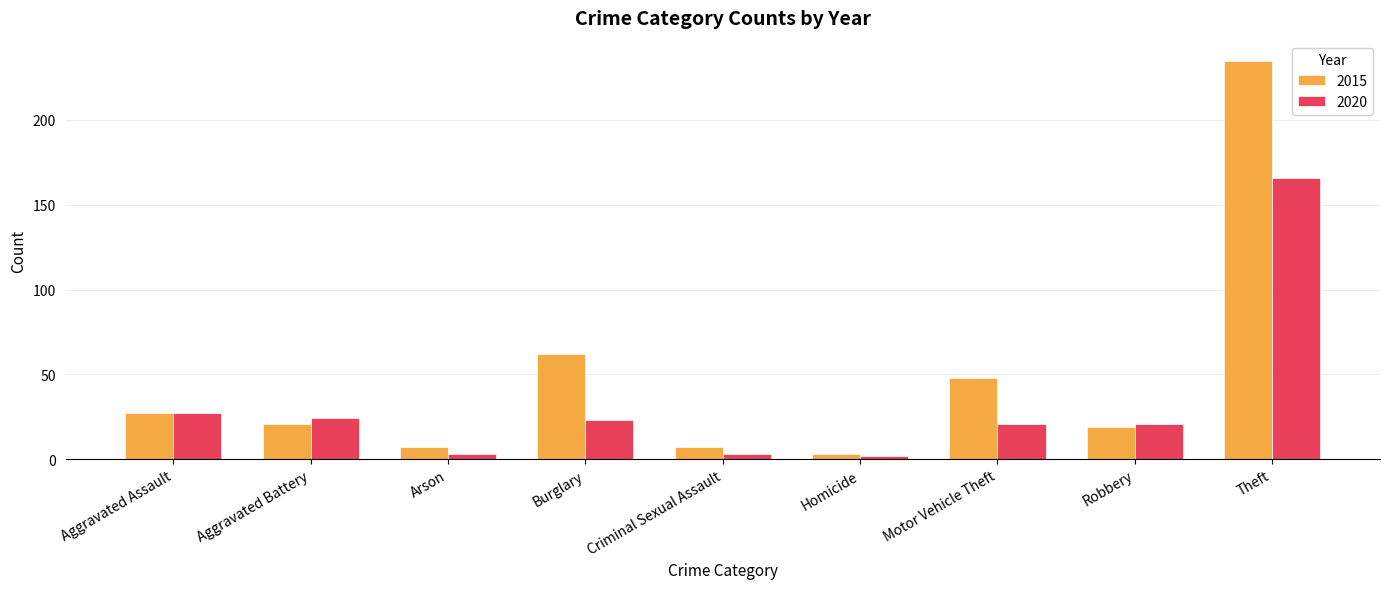

Where is 2020 nearest to the value 84?

Aggravated Assault